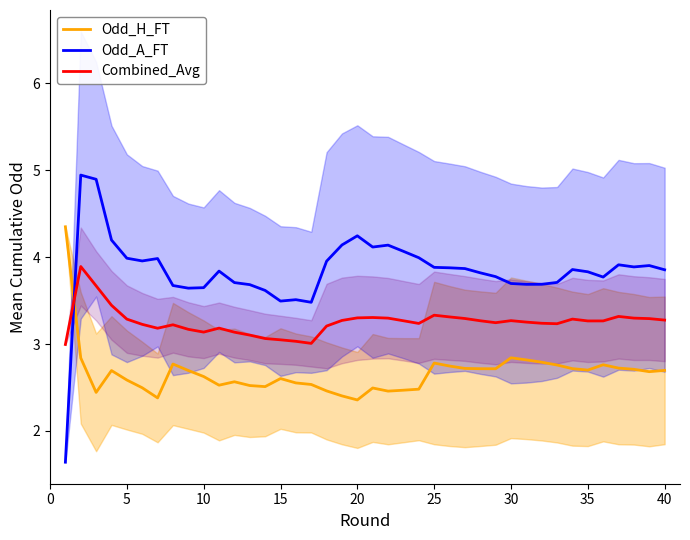

How many intersections are there between Combined_Avg and Odd_H_FT?

1